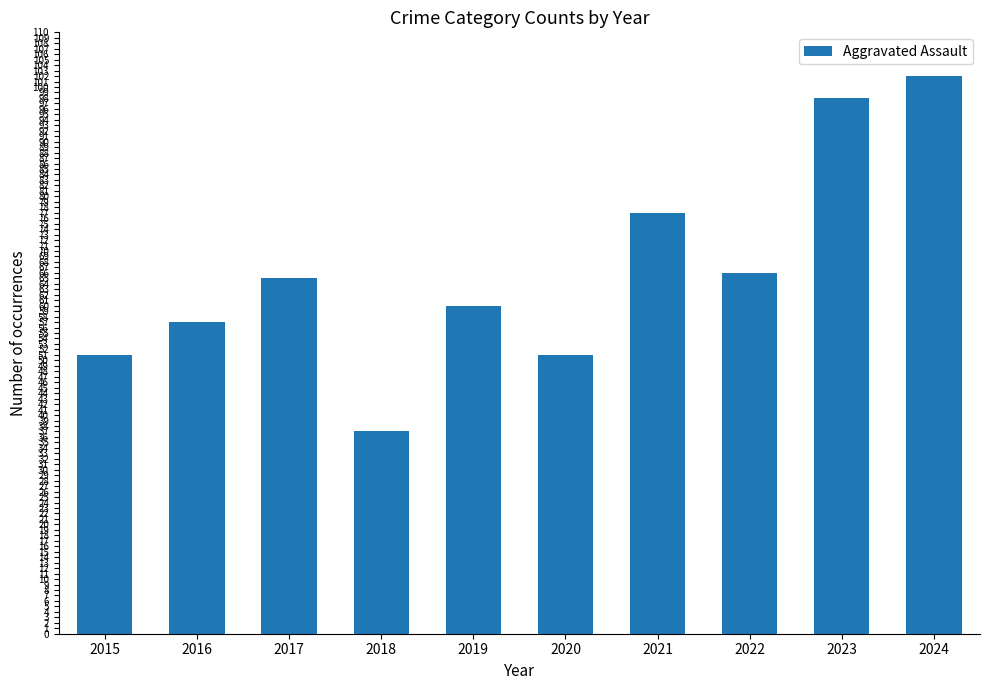

At which label is the value closest to 69?

2022